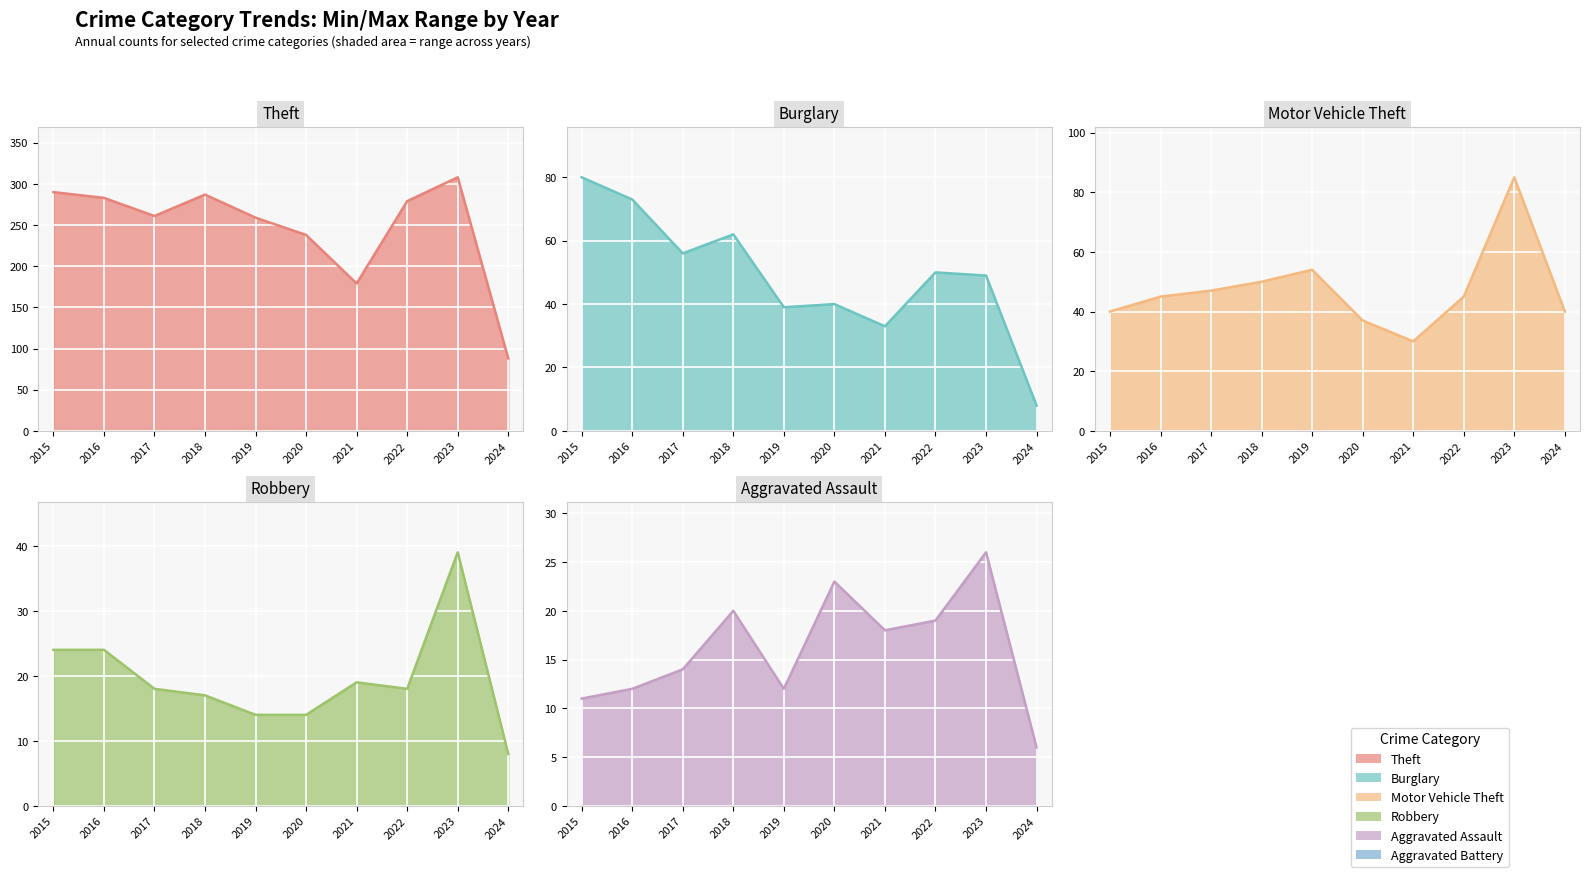

The value of Burglary at 2024 is 8. True or false?

True